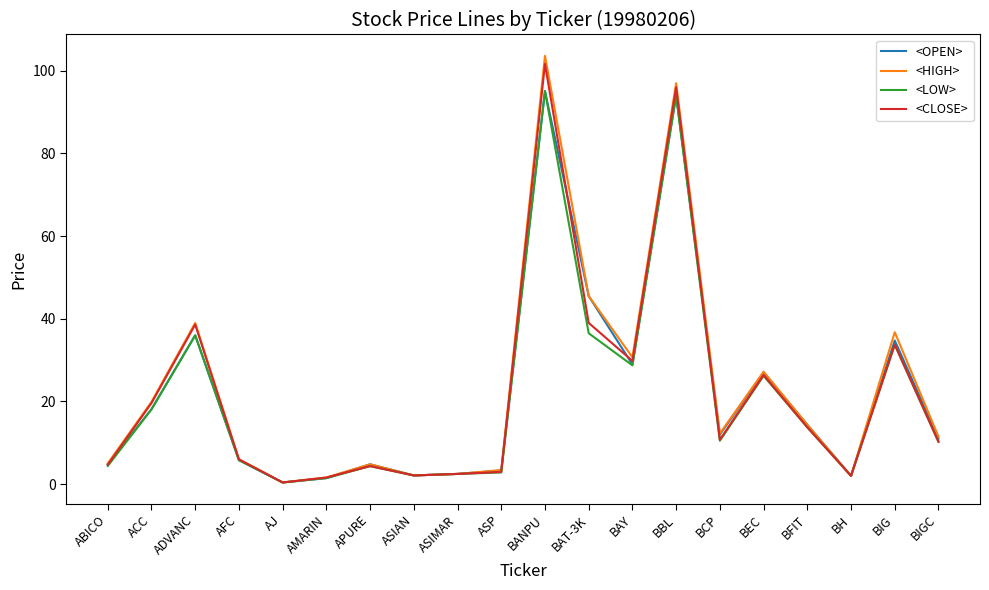

Is the value of <CLOSE> at BIGC greater than the value of <HIGH> at BH?

Yes